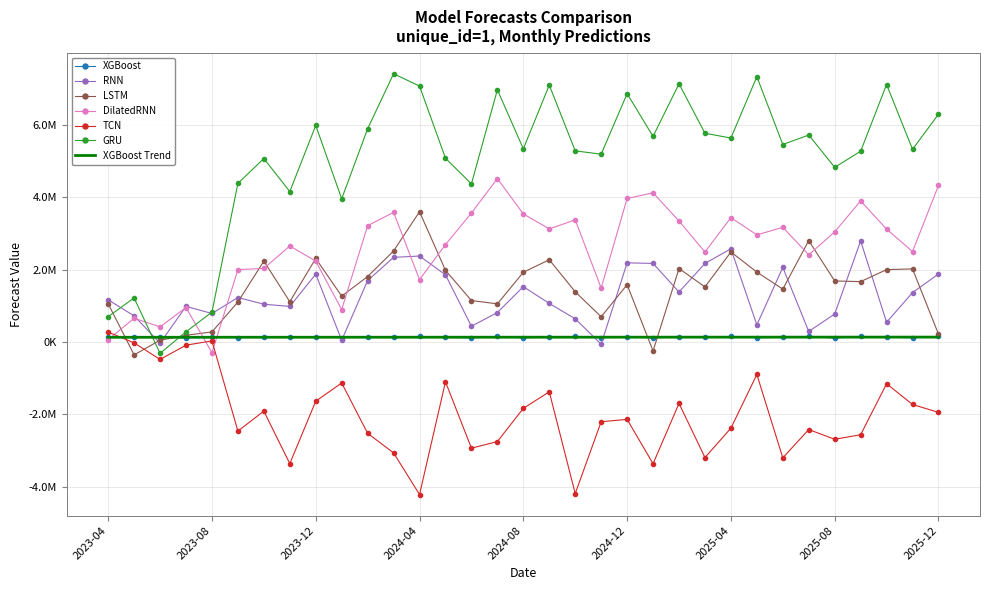

What are all the series names shown in the legend?

XGBoost, RNN, LSTM, DilatedRNN, TCN, GRU, XGBoost Trend